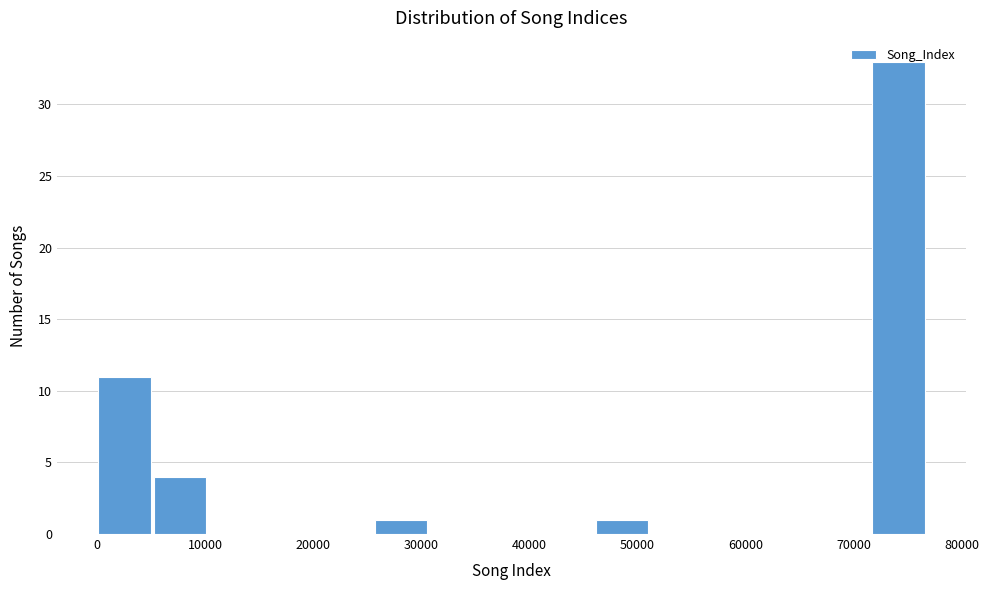

Reading left to right, list every bar in this chart as the range it spans on the x-axis followed by its height. Neither the bar edges nor the heights are printed on the chart, so give them approximately, as read against the axes.

0 to 5000: 11
5000 to 10000: 4
10000 to 15000: 0
15000 to 20000: 0
20000 to 26000: 0
26000 to 31000: 1
31000 to 36000: 0
36000 to 41000: 0
41000 to 46000: 0
46000 to 51000: 1
51000 to 56000: 0
56000 to 61000: 0
61000 to 66000: 0
66000 to 72000: 0
72000 to 77000: 33